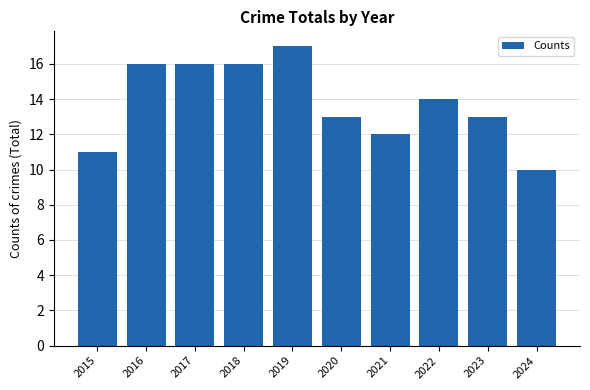

Are the bars horizontal?

No